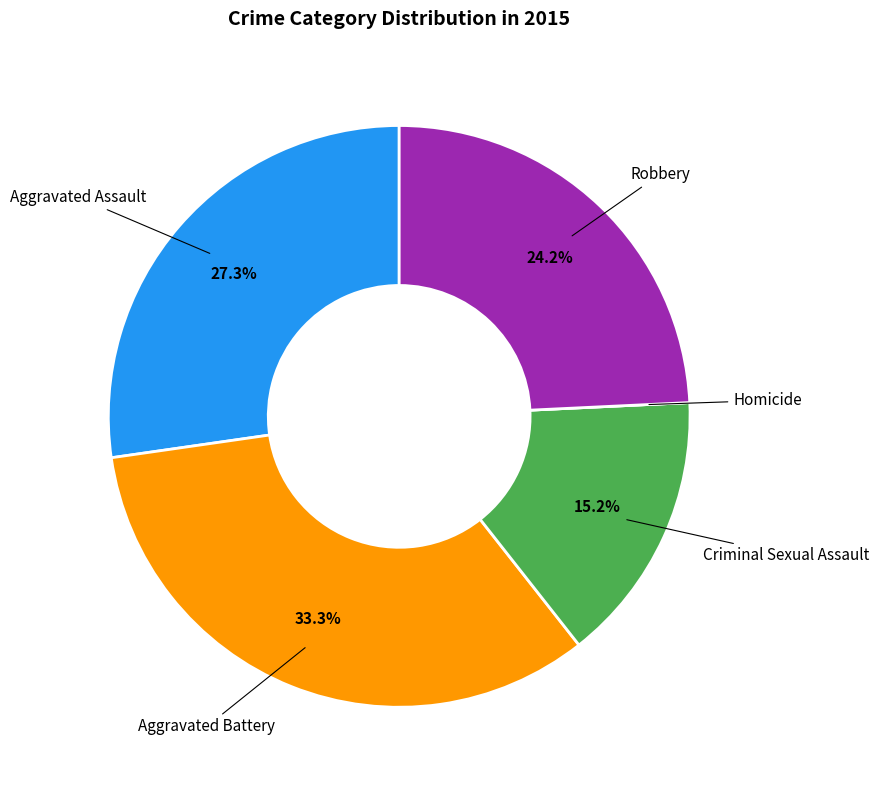

Does any single category account for the majority?

No